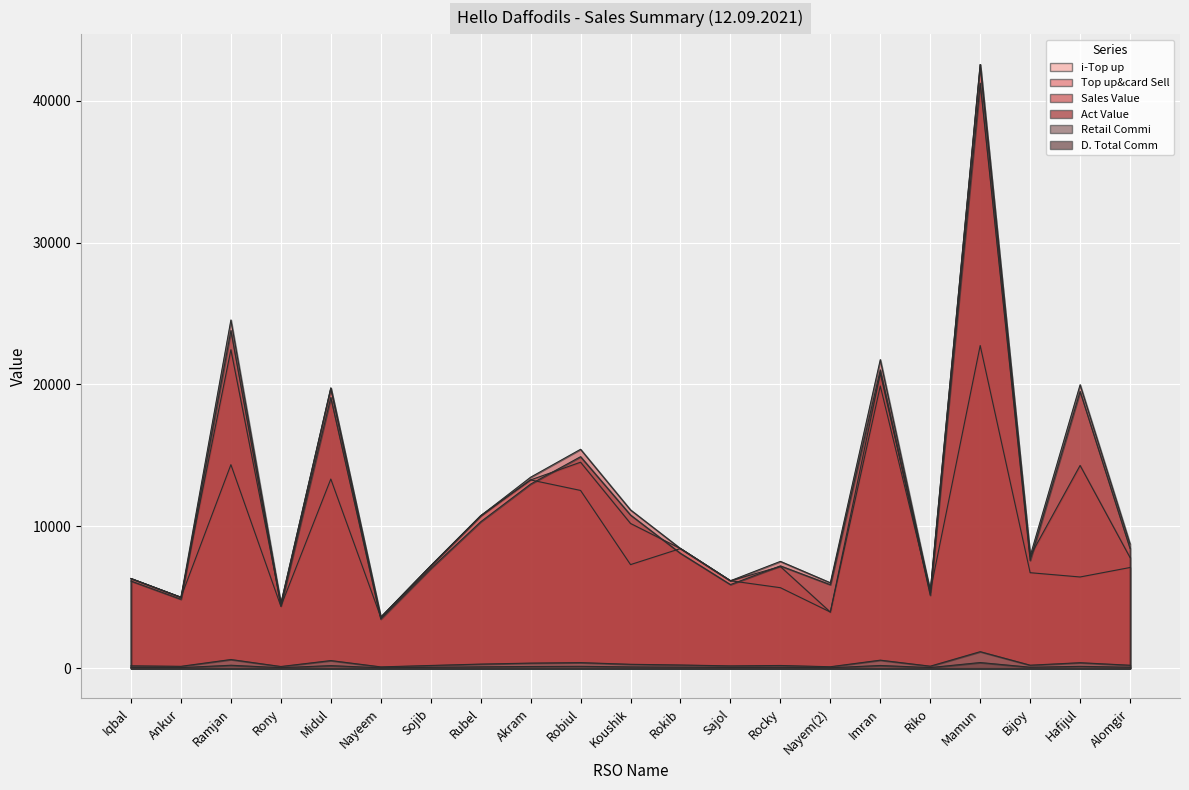

What is the difference between the highest and lowest values at Midul?

19560.4